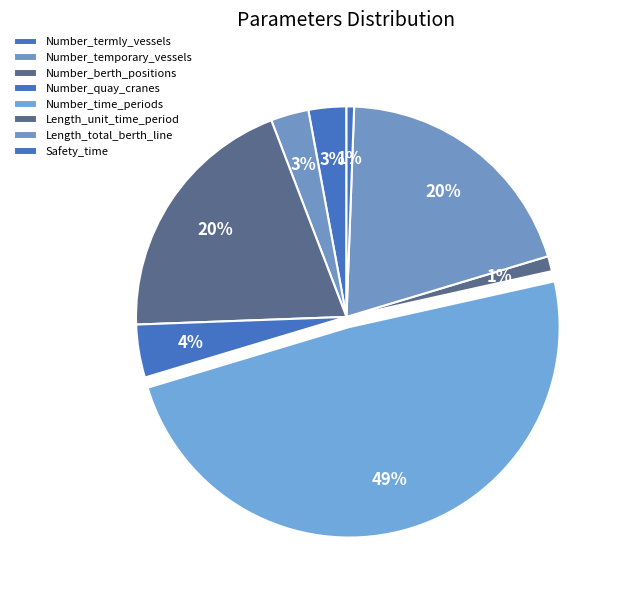

To the nearest percent, what portion does Length_total_berth_line represent?

20%